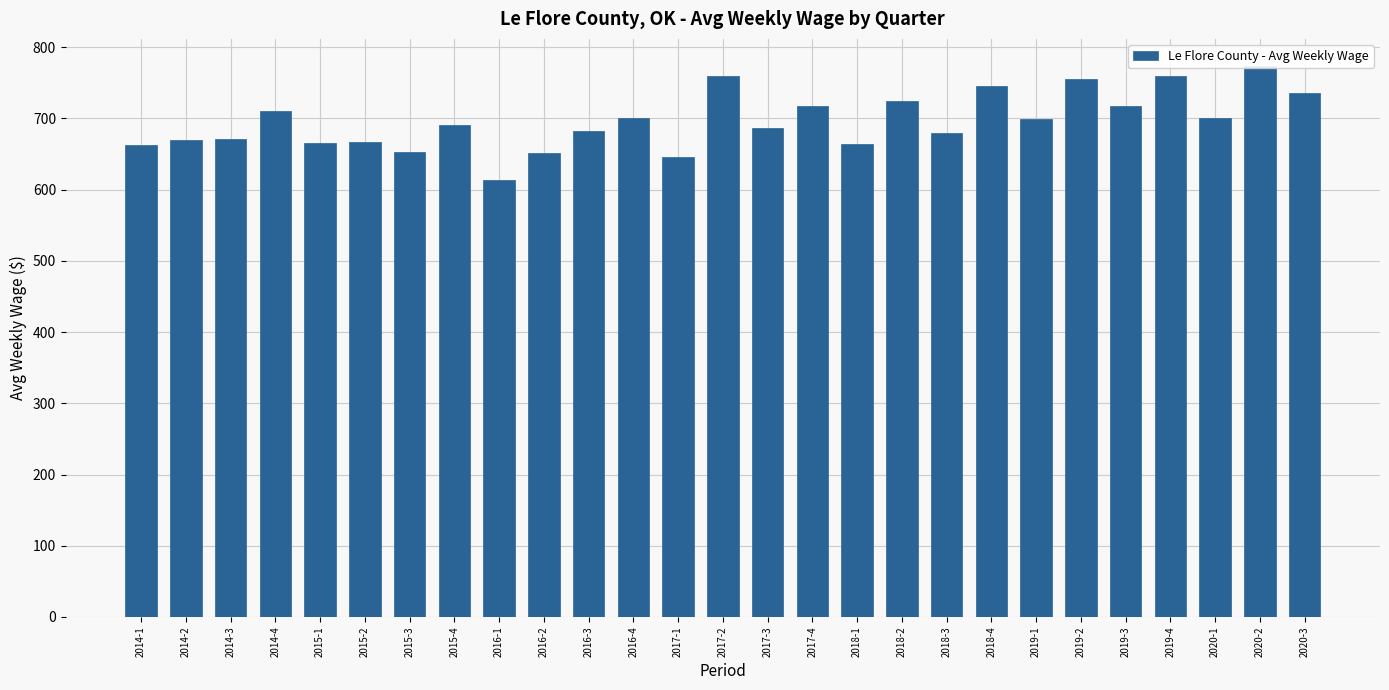

What is the difference between the second highest and second lowest values?

113